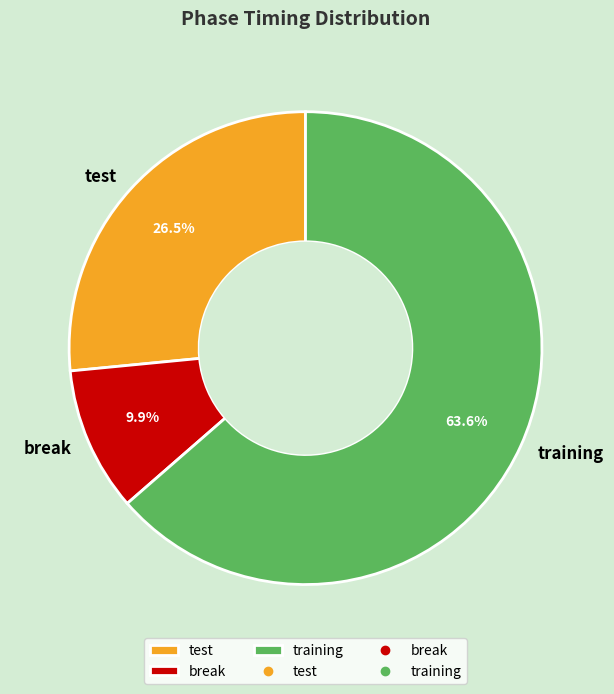

The break slice represents 10% of the pie. True or false?

True